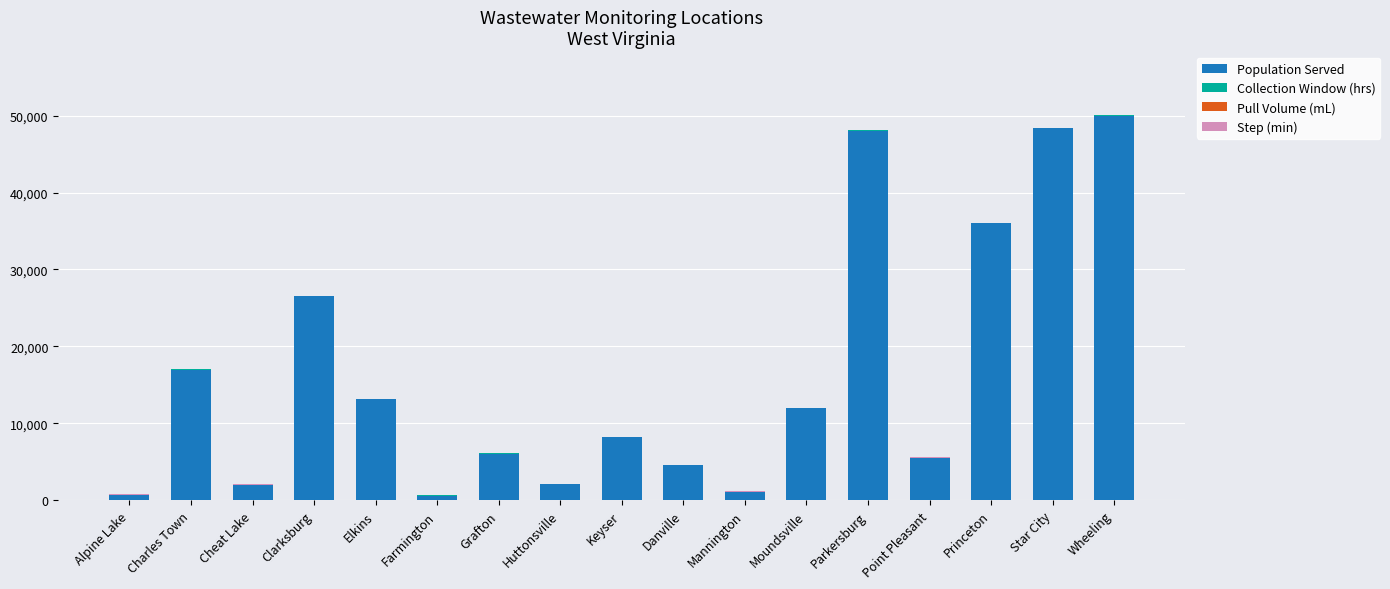

What is the highest value of the Population Served series?

50000